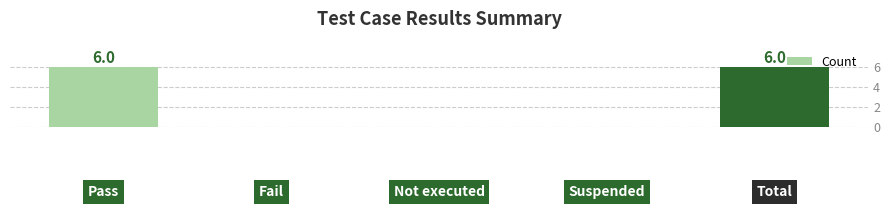

What is the greatest value displayed?

6